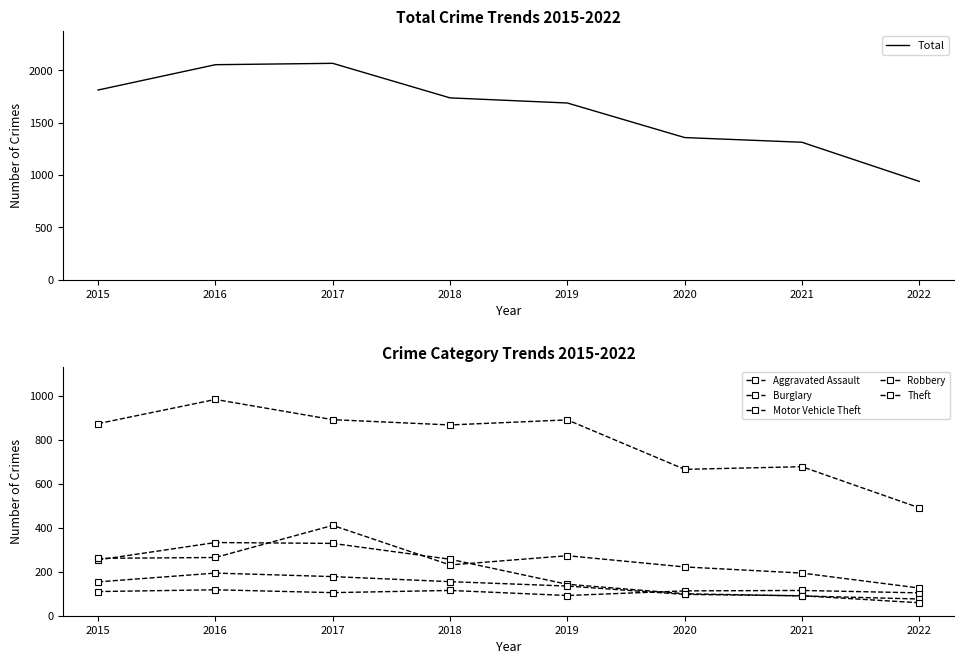

At how many categories does at least one series exceed 685?

8